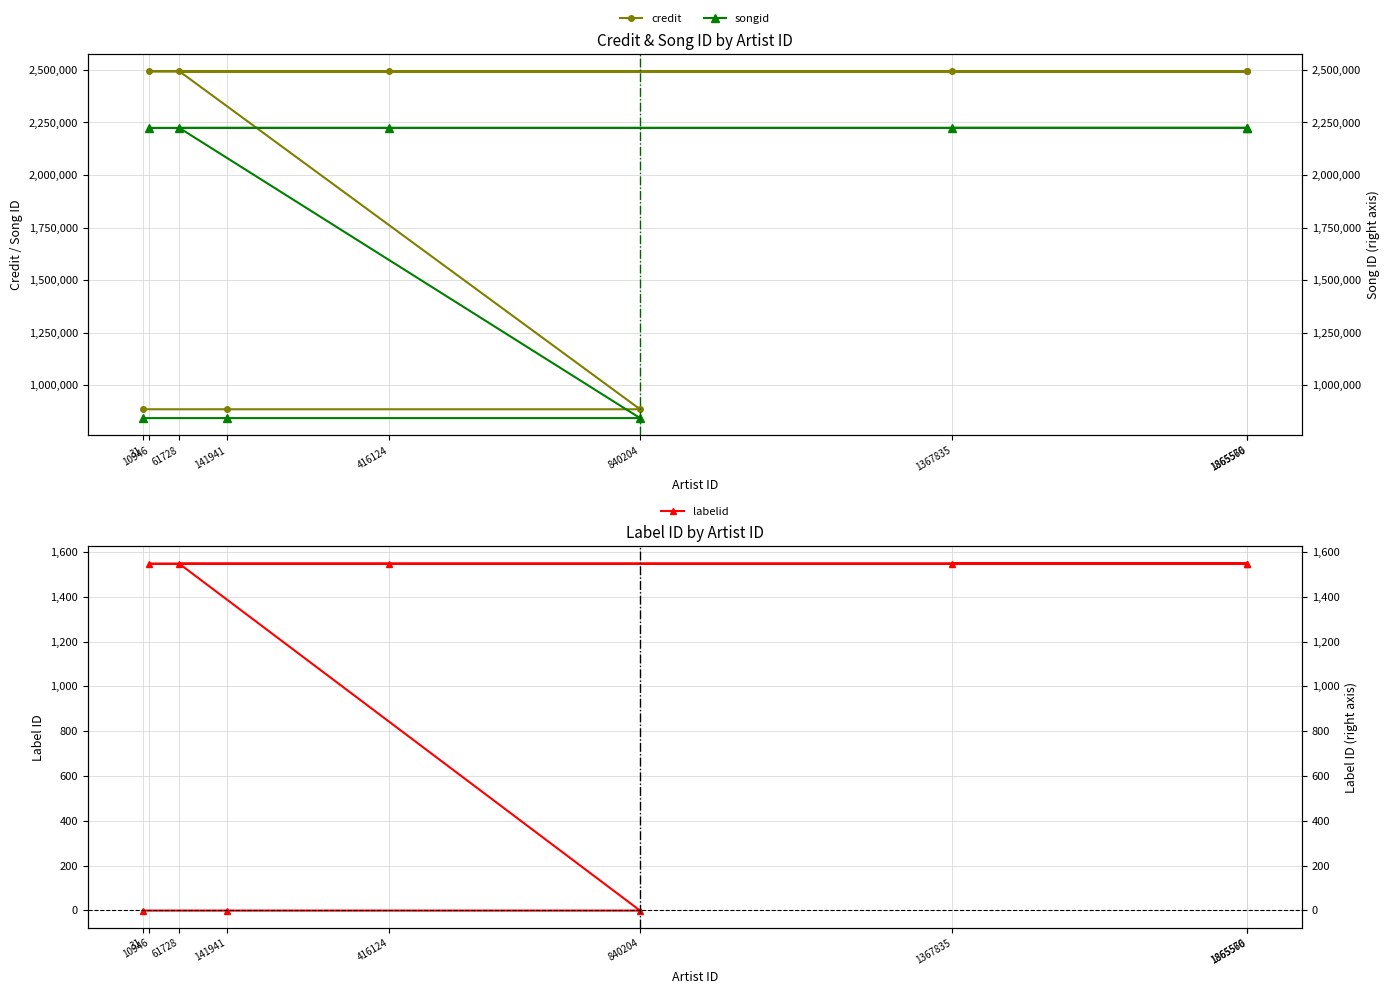

At how many categories does at least one series exceed 814378?

9